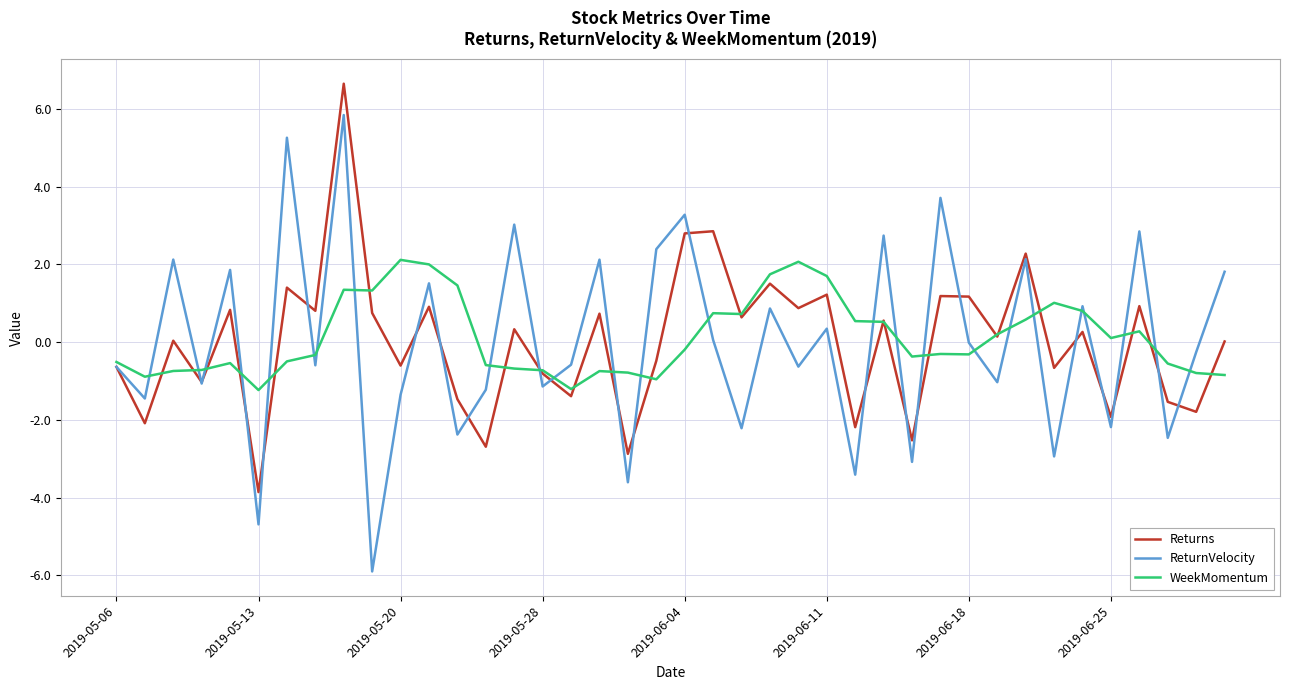

How many categories are shown in the chart?

40